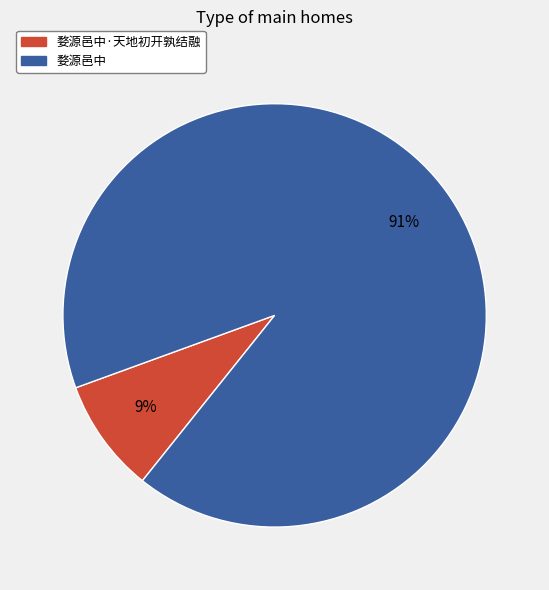

What is the largest slice in the pie chart?

婺源邑中